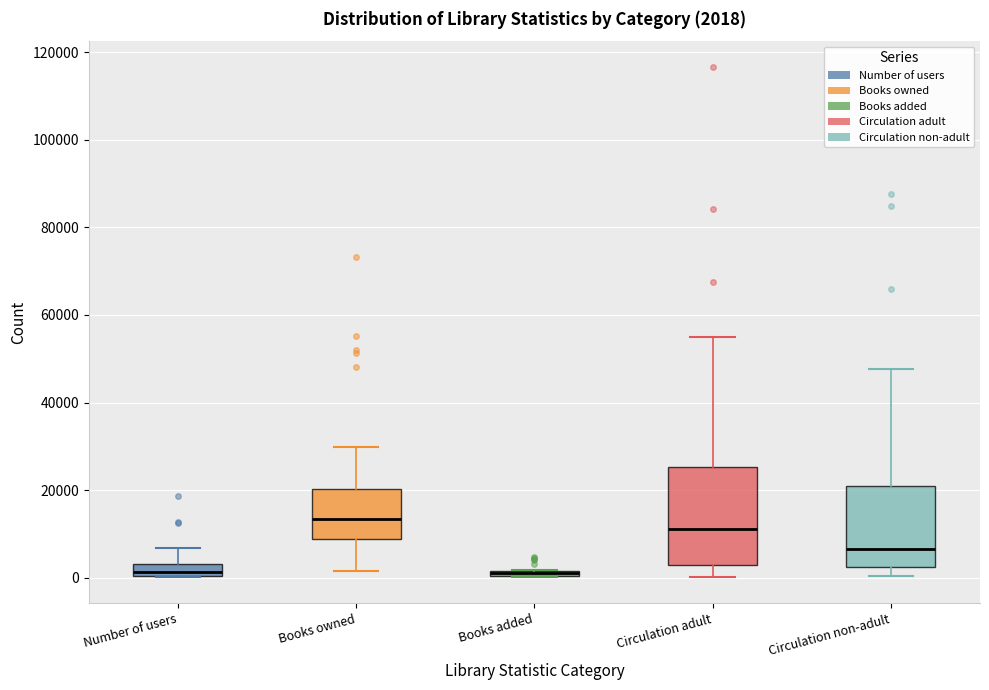

Comparing the boxes themselves (not the whiskers), which one is the tallest?

Circulation adult